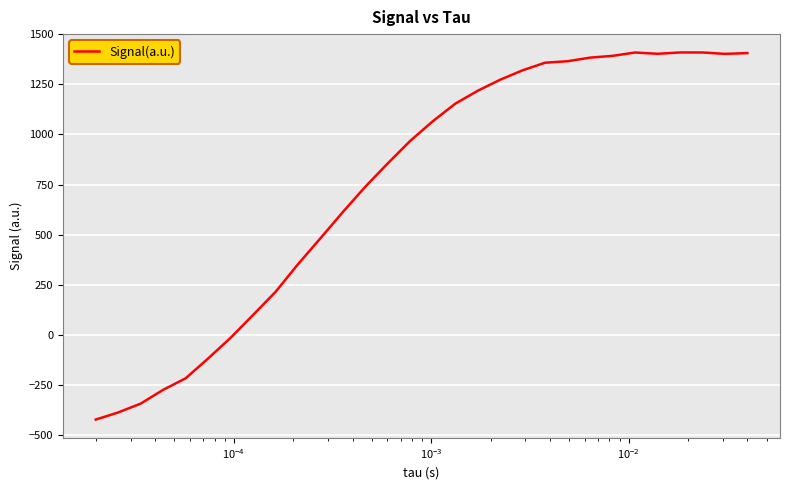

What is the difference between the maximum and minimum values?

1831.0